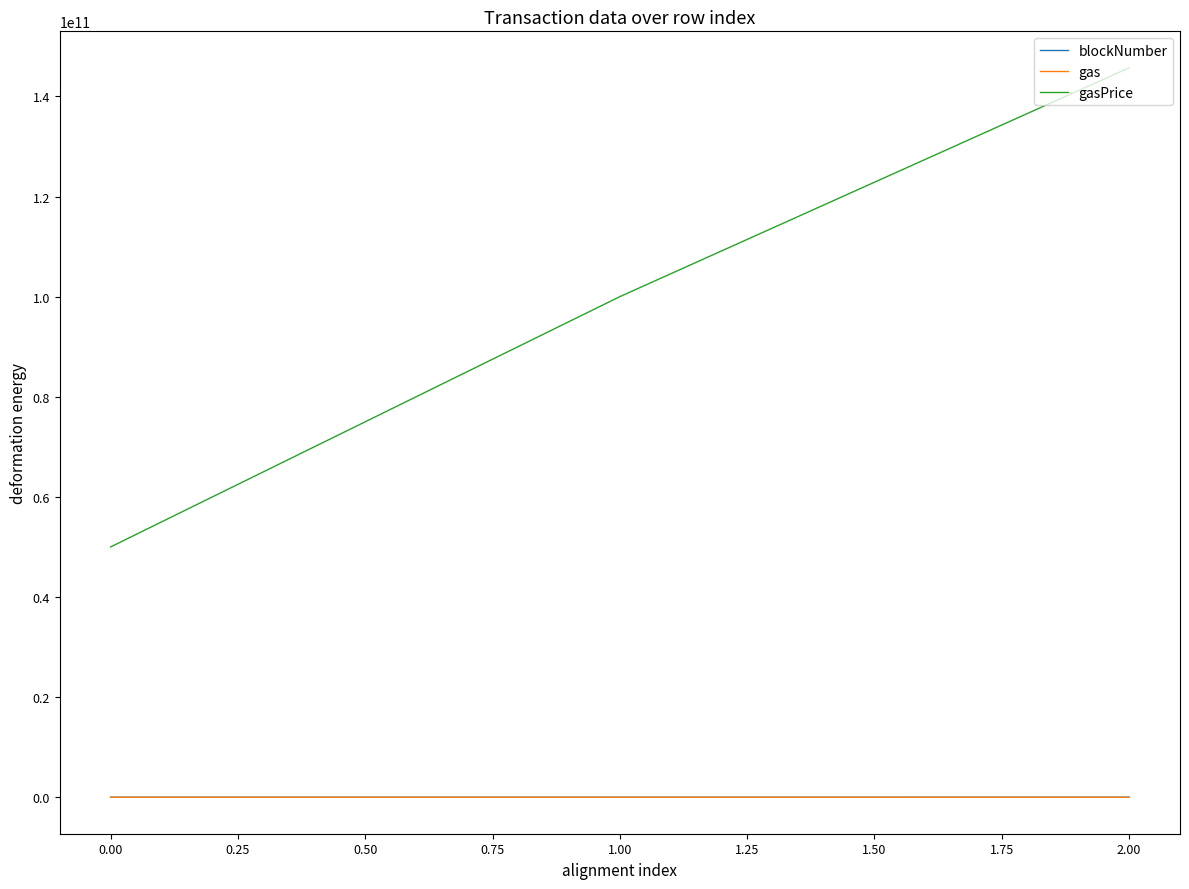

The value of gasPrice at 0.00 is 31531384274. True or false?

False